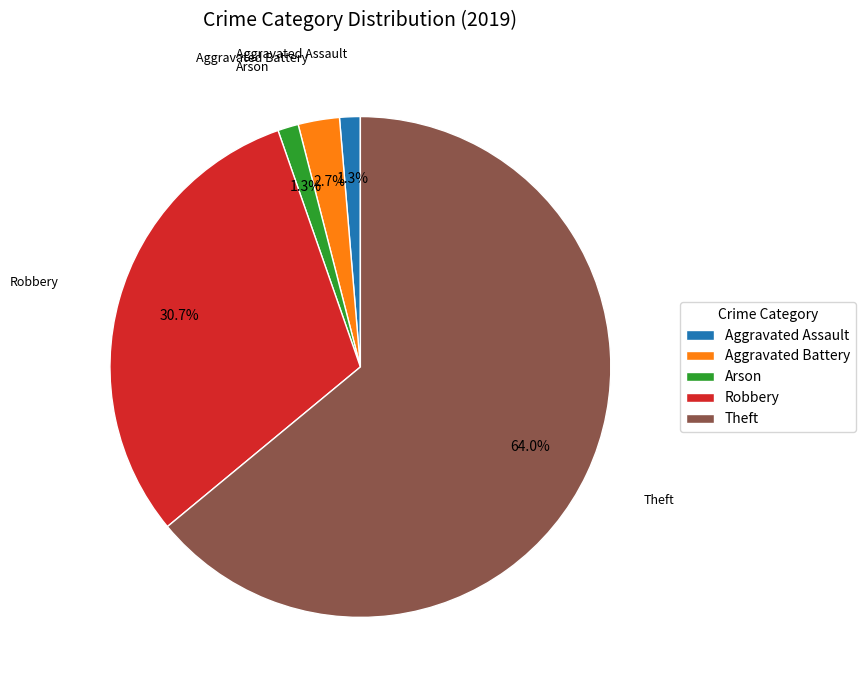

Which category has the biggest portion of the pie?

Theft